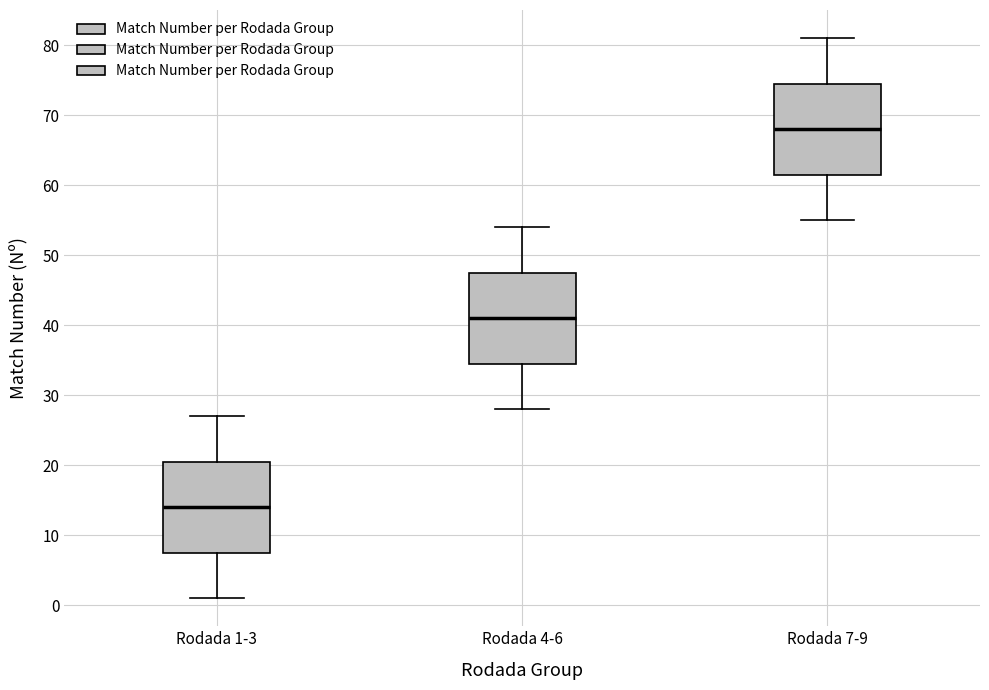

Where does the lower whisker of the box for Rodada 7-9 end on the y-axis? The values are not printed on the chart, so give them approximately, as read against the axis.

55